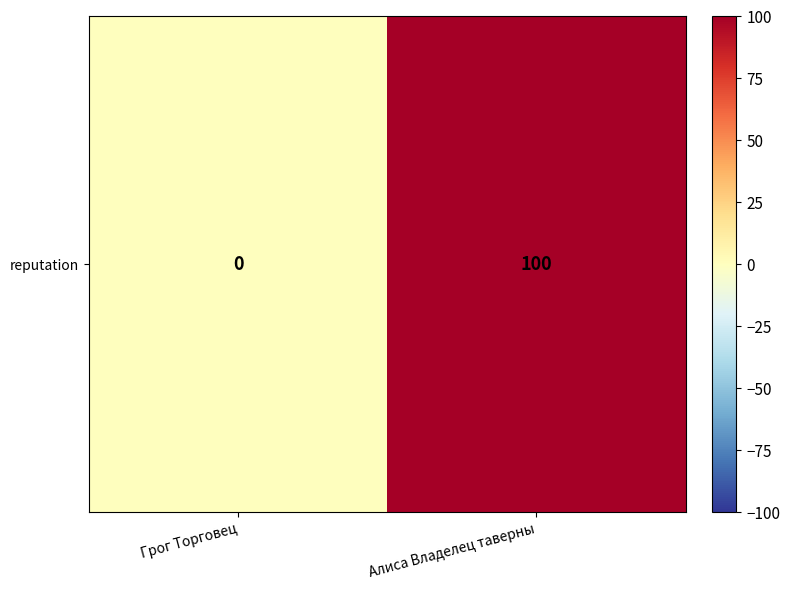

At which label is the value closest to 50?

Грог Торговец